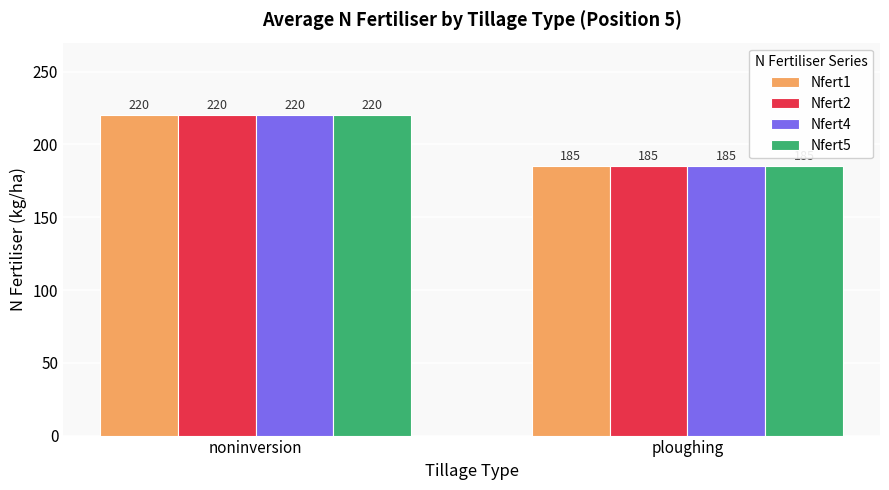

The Nfert2 series shows 220 at noninversion. True or false?

True